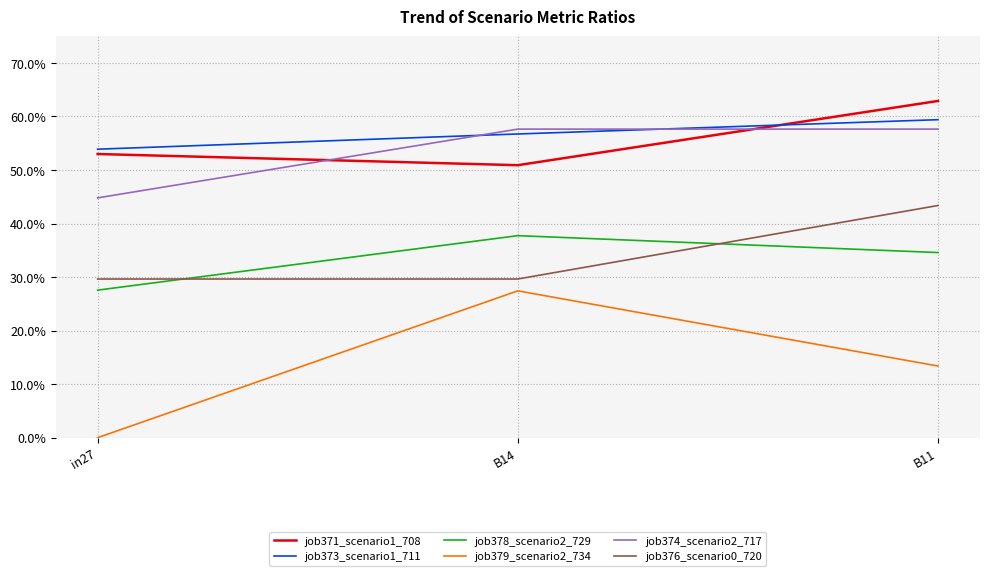

What is the label of the 1st point from the left?

in27